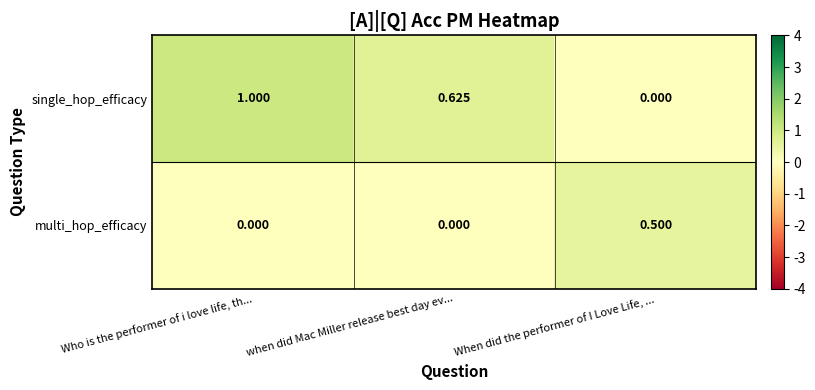

At which label is single_hop_efficacy closest to 0?

When did the performer of I Love Life, ...